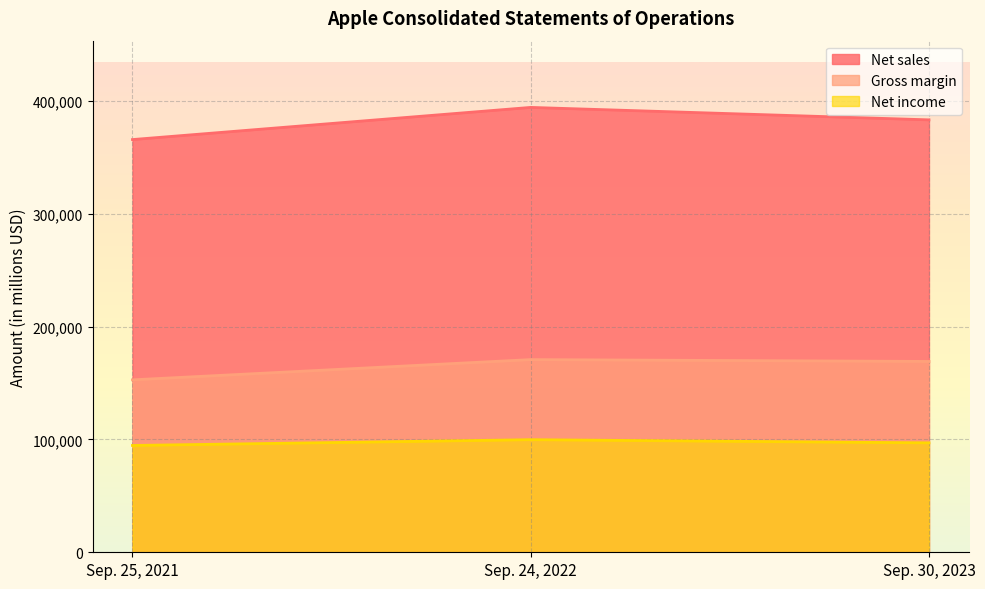

Reading left to right, extract all data points from this chart.

Net sales: Sep. 25, 2021=365817	Sep. 24, 2022=394328	Sep. 30, 2023=383285
Gross margin: Sep. 25, 2021=152836	Sep. 24, 2022=170782	Sep. 30, 2023=169148
Net income: Sep. 25, 2021=94680	Sep. 24, 2022=99803	Sep. 30, 2023=96995